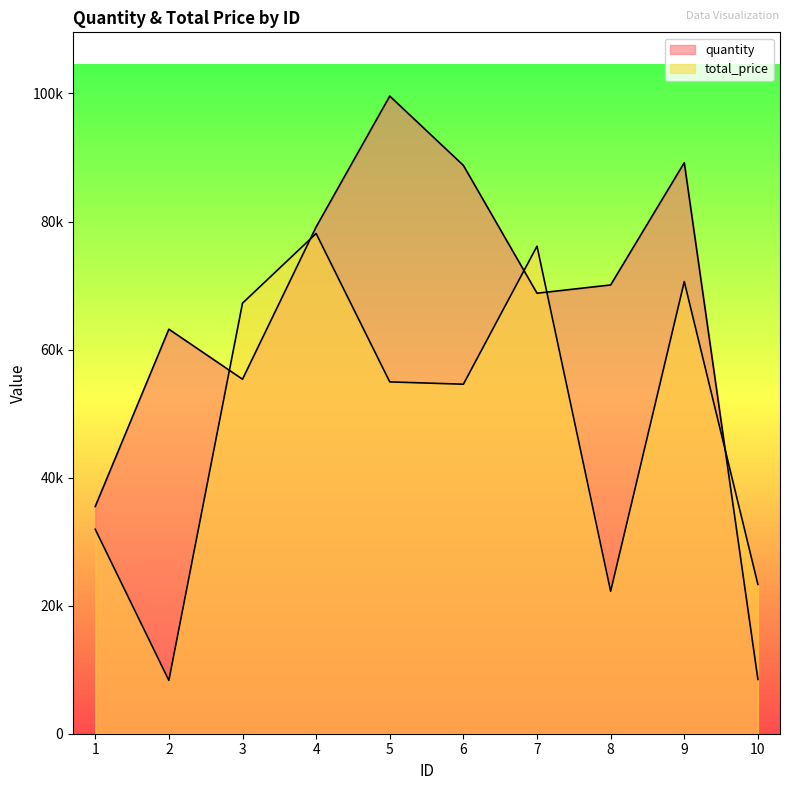

What value does the total_price series have at 8, to the nearest 50?

22250